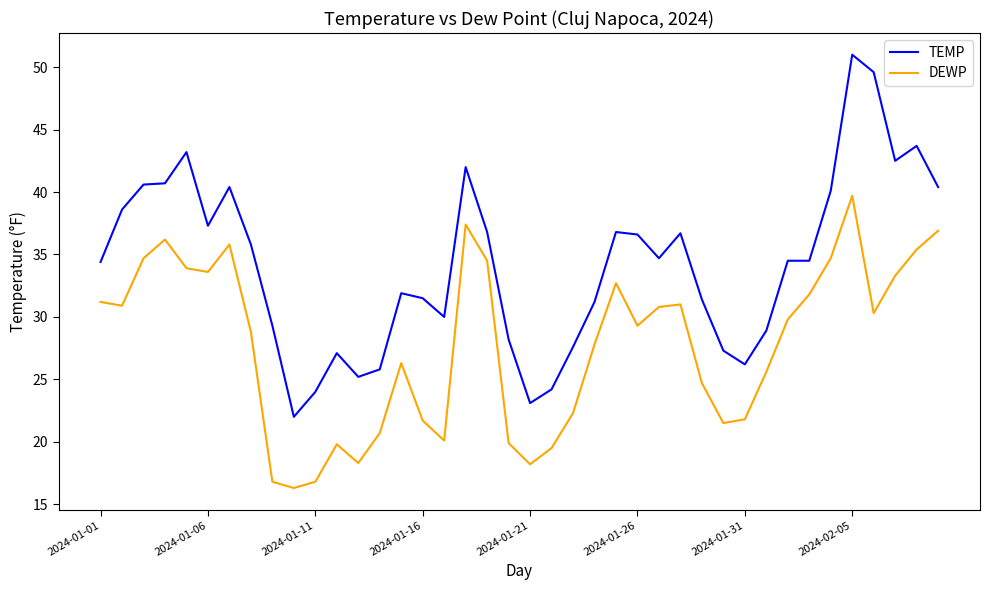

True or false: TEMP and DEWP intersect in this chart.

False